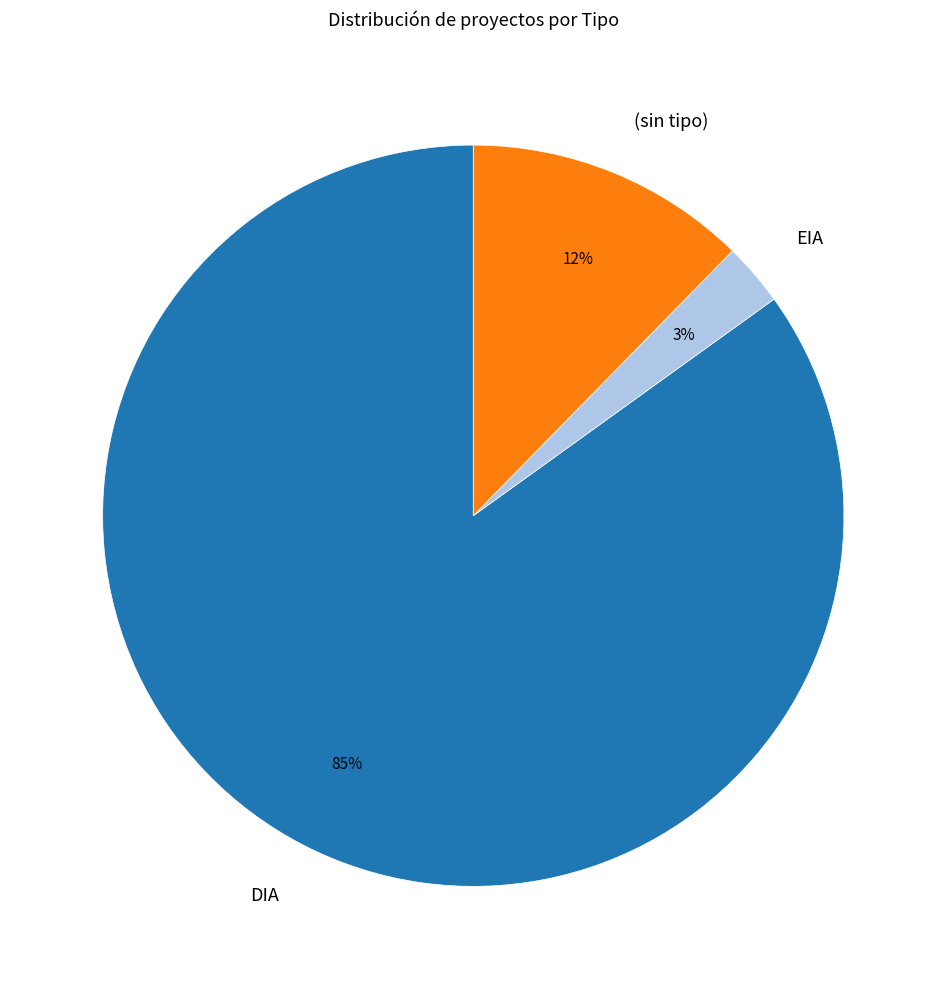

Is there a majority slice in this chart?

Yes